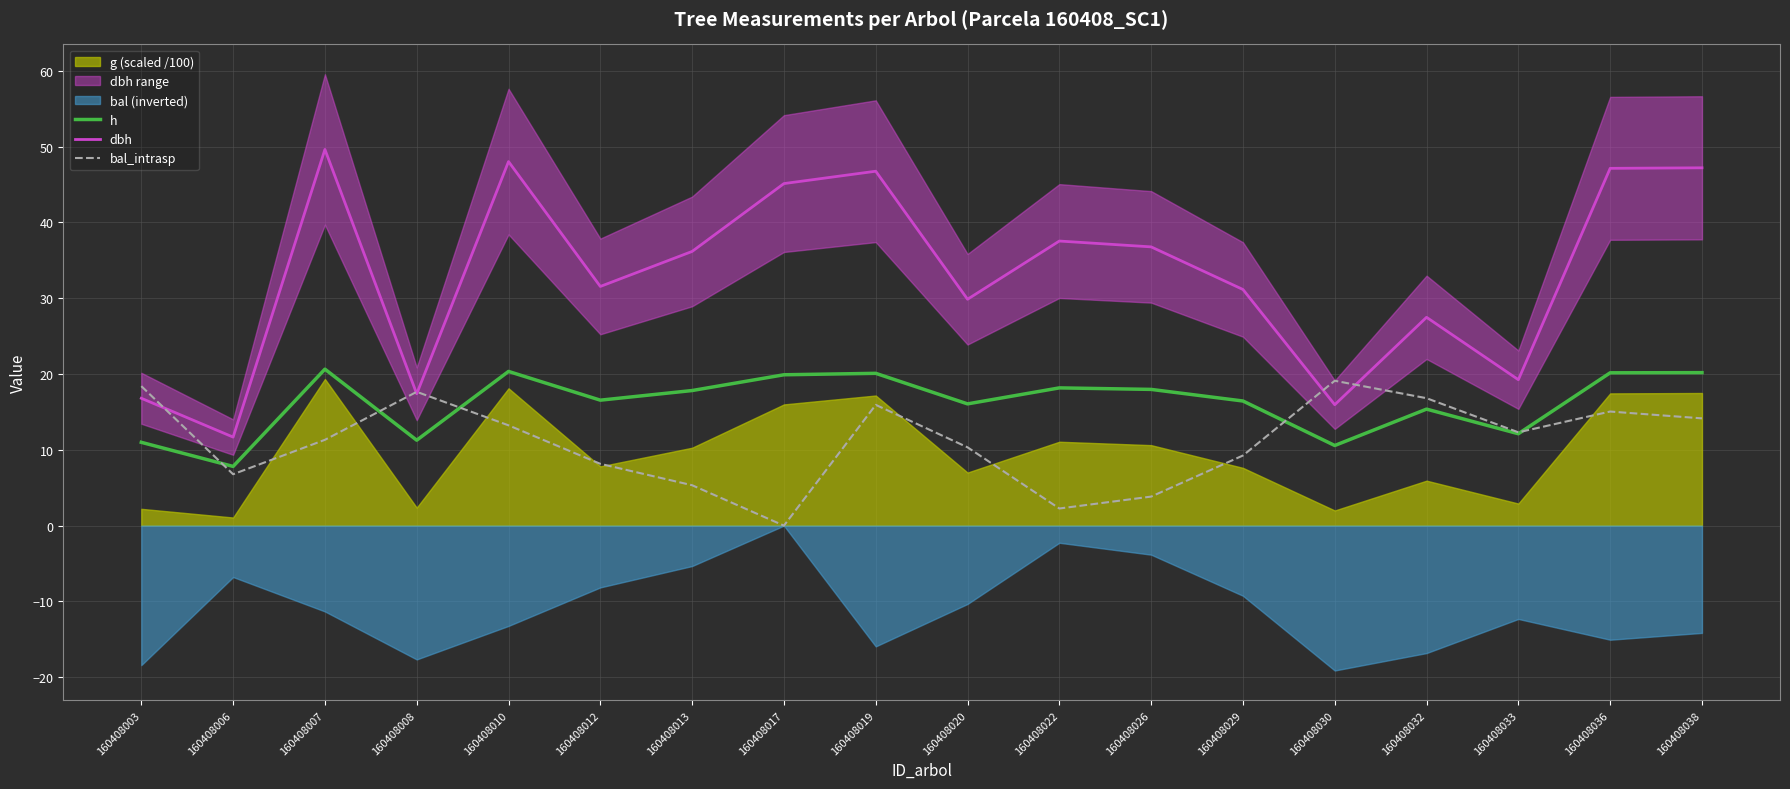

How many intersections are there between bal_intrasp and dbh?

5